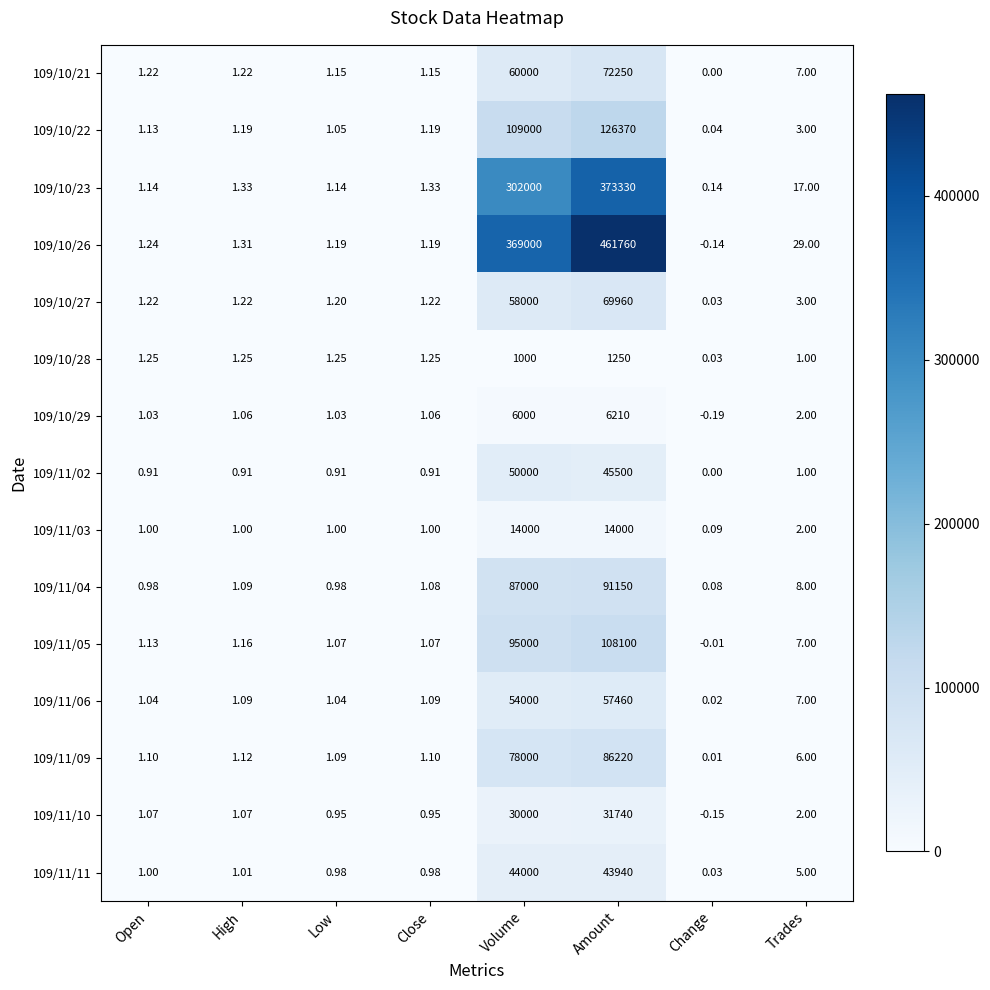

Is the value of 109/10/27 at High greater than the value of 109/11/03 at Change?

Yes